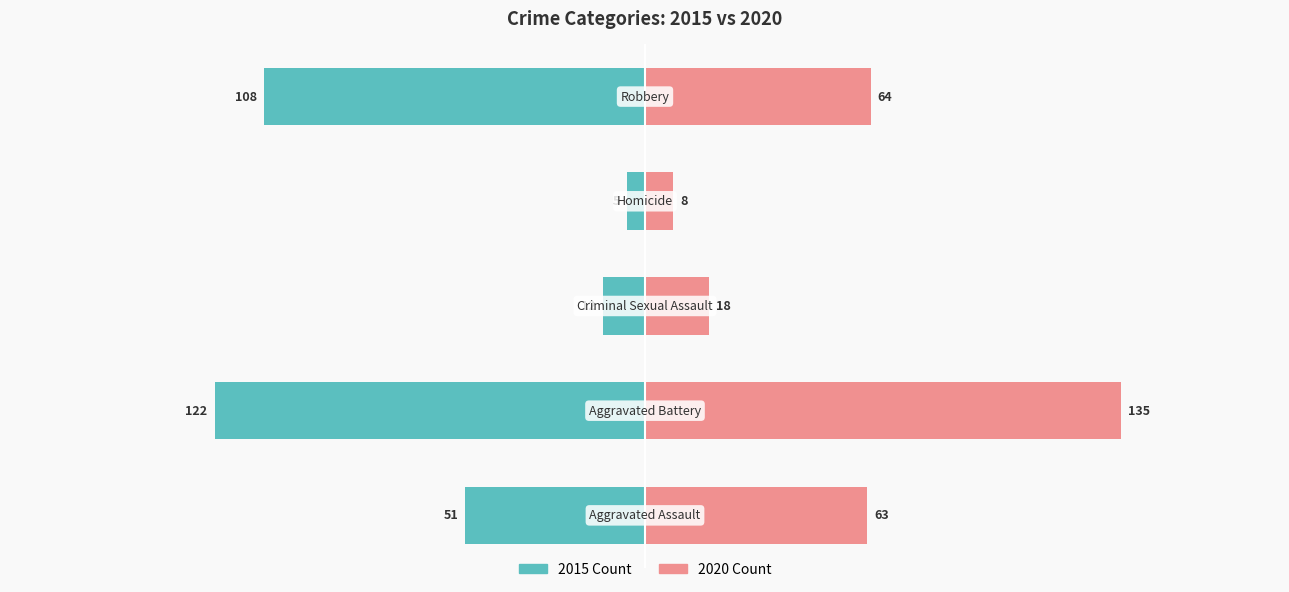

At which category is the sum across all series the highest?

Aggravated Battery